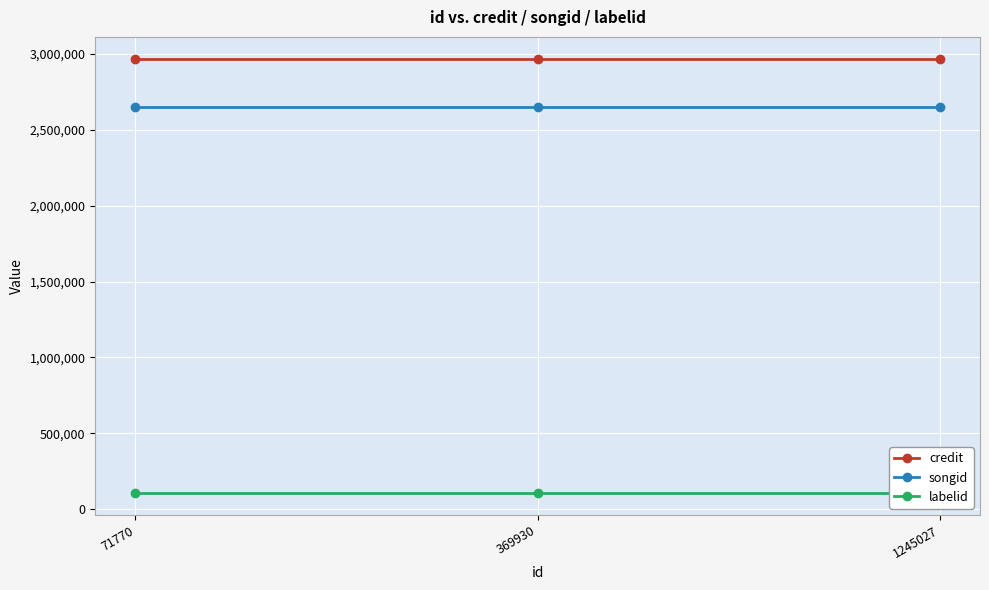

What is the approximate value of songid at 71770?

2651414